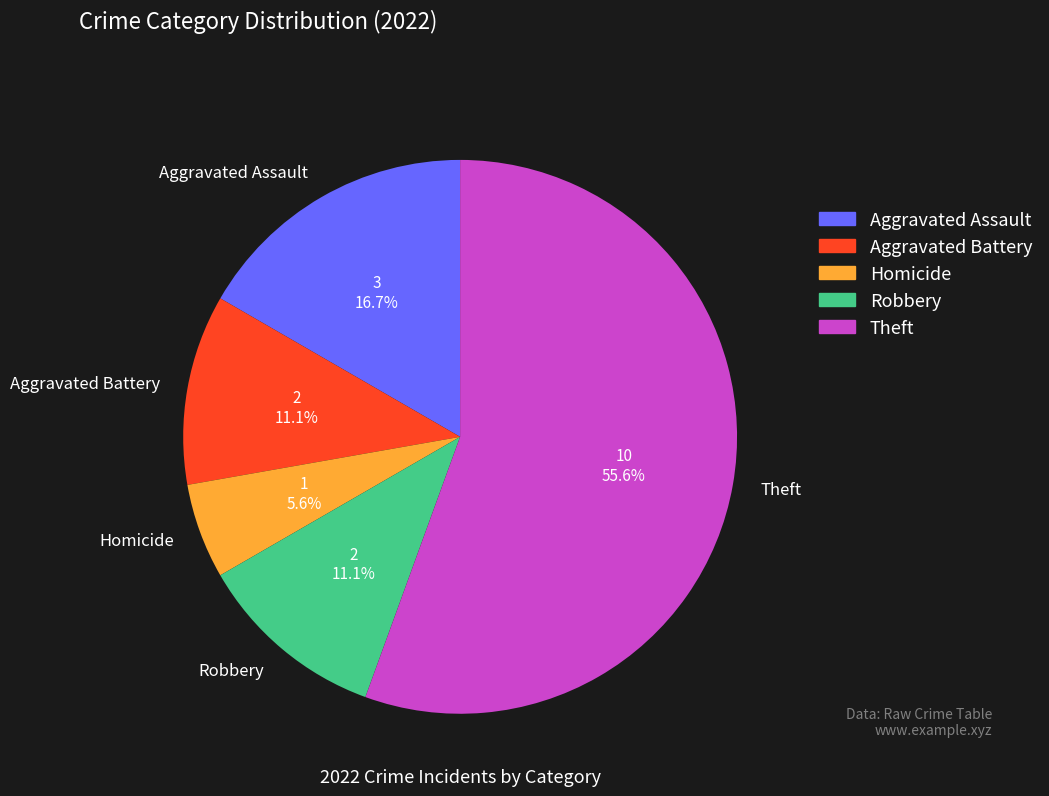

The Aggravated Assault slice represents 17% of the pie. True or false?

True